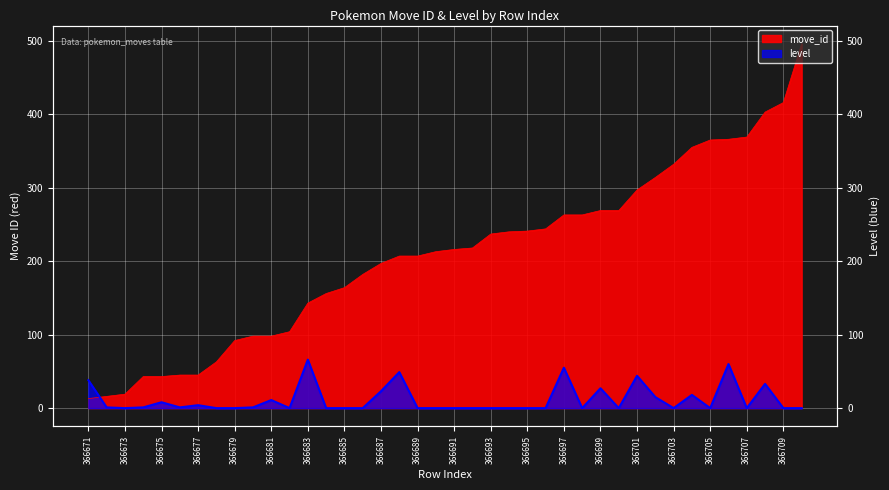

At how many categories does at least one series exceed 359?

6